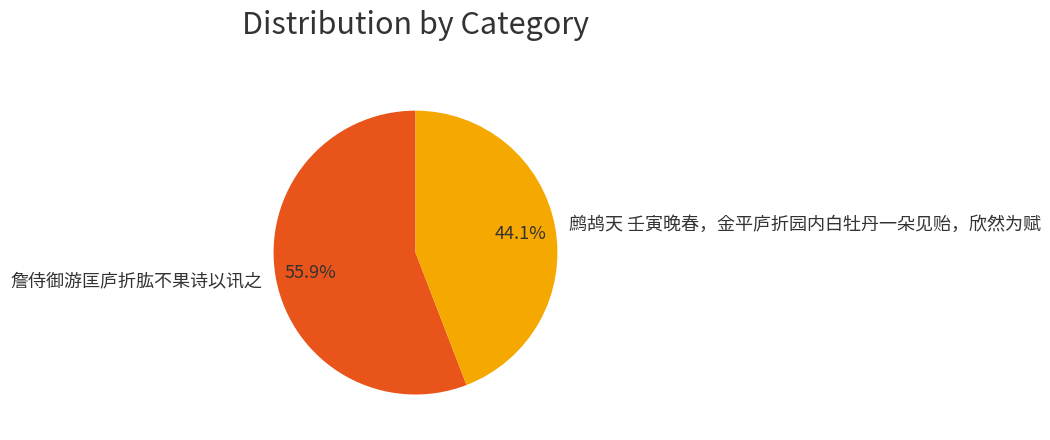

Count the number of slices in the pie.

2